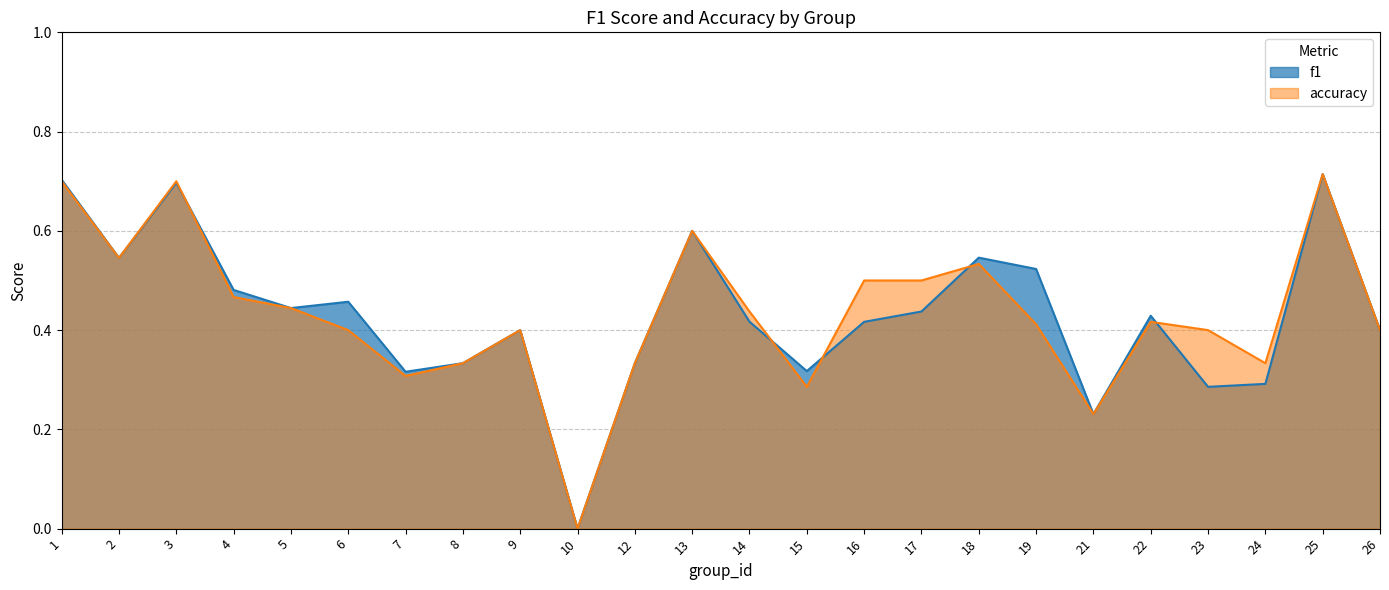

True or false: accuracy and f1 cross at least once.

True